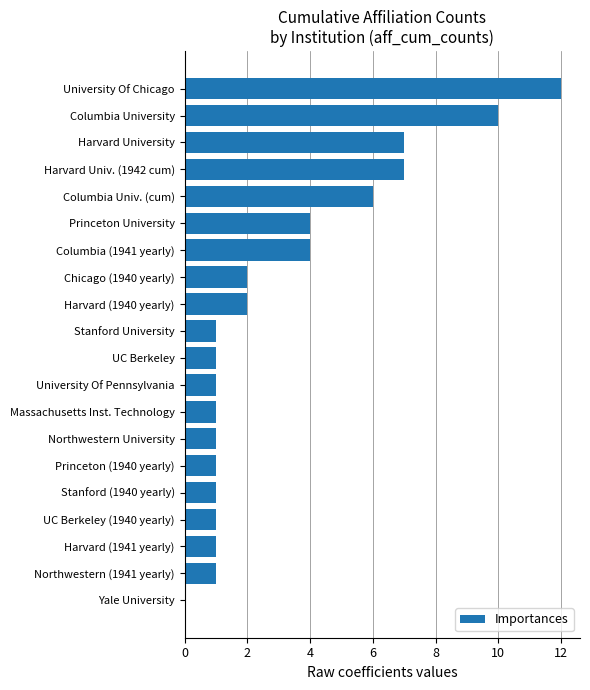

What is the sum of the values at Columbia Univ. (cum) and UC Berkeley (1940 yearly)?

7